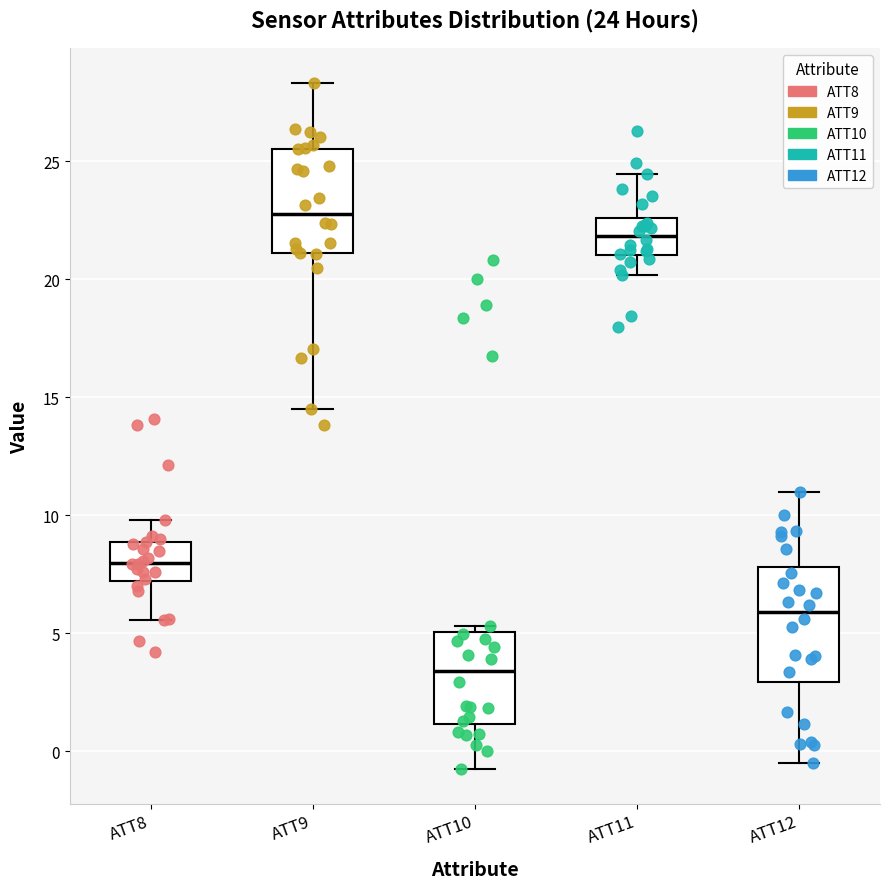

Which box has the highest median line?

ATT9